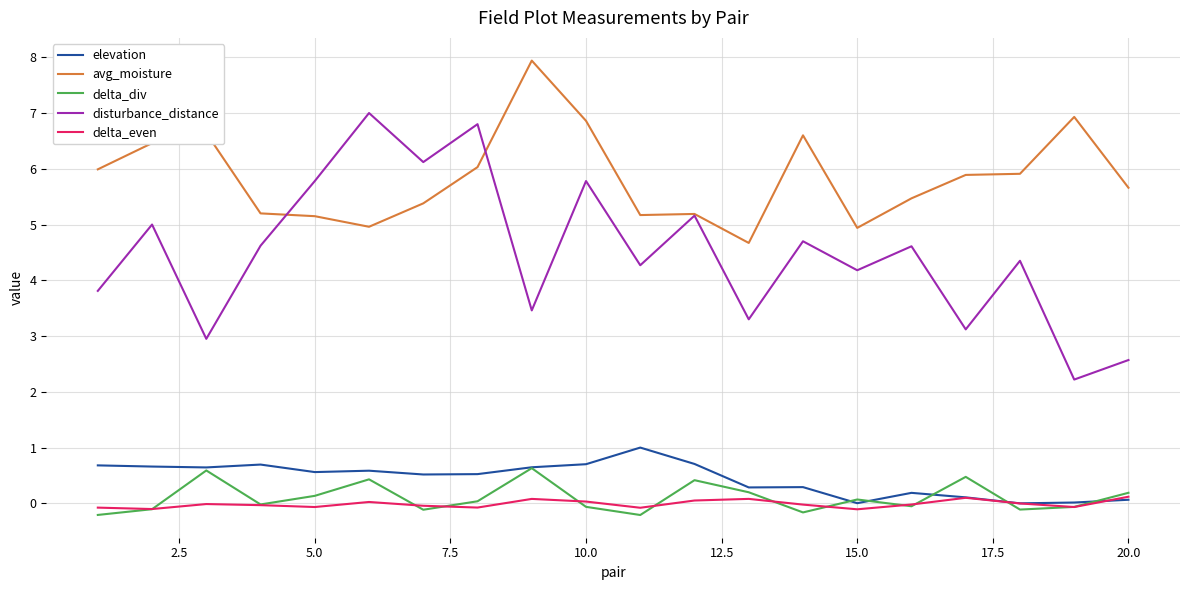

True or false: delta_div and disturbance_distance cross at least once.

False